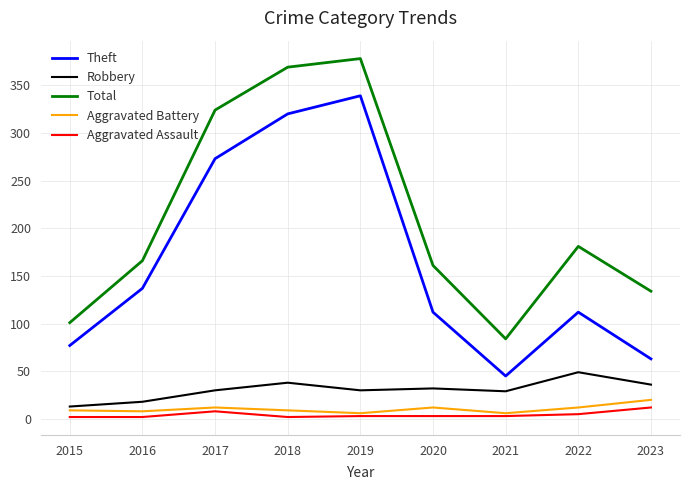

Which series has the largest total across all categories?

Total